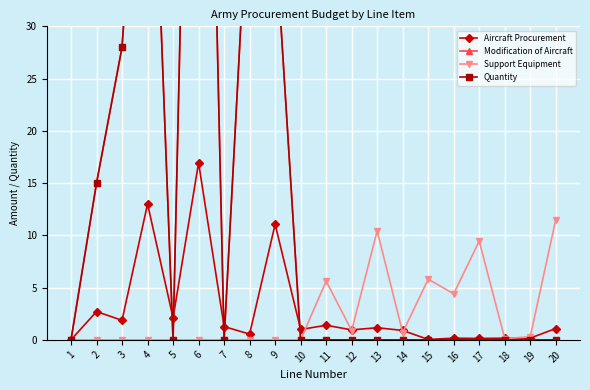

The Quantity series shows 0.0 at 15. True or false?

True